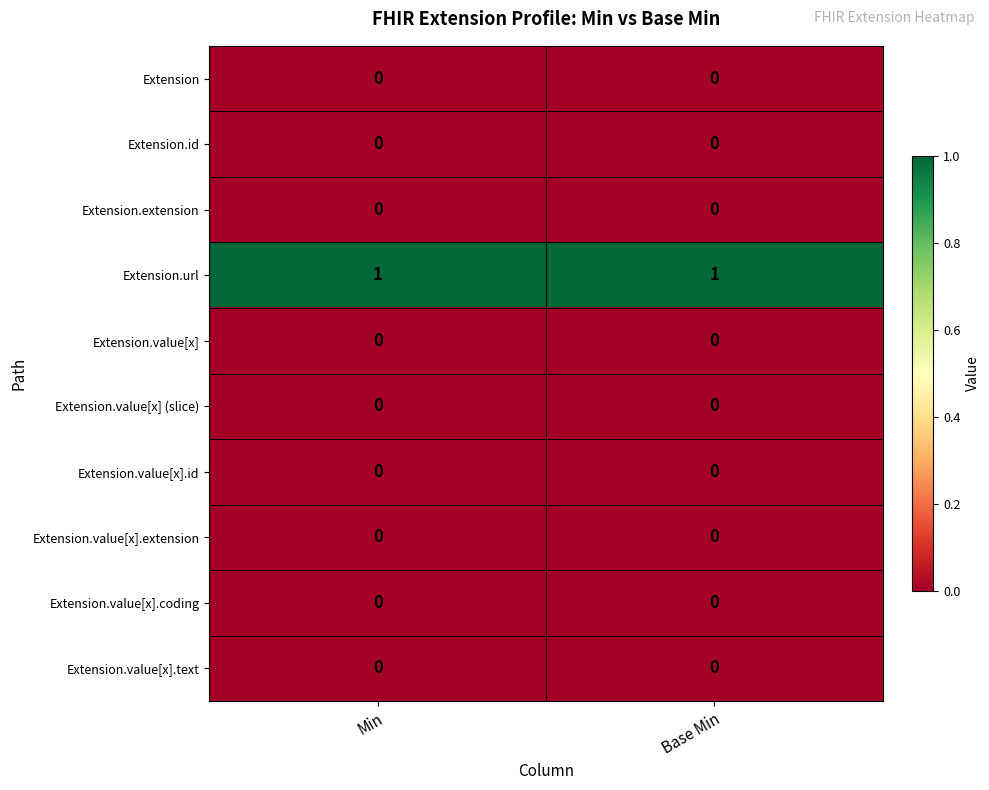

Reading left to right, list all the values displayed in this chart.

Extension: Min=0	Base Min=0
Extension.id: Min=0	Base Min=0
Extension.extension: Min=0	Base Min=0
Extension.url: Min=1	Base Min=1
Extension.value[x]: Min=0	Base Min=0
Extension.value[x] (slice): Min=0	Base Min=0
Extension.value[x].id: Min=0	Base Min=0
Extension.value[x].extension: Min=0	Base Min=0
Extension.value[x].coding: Min=0	Base Min=0
Extension.value[x].text: Min=0	Base Min=0